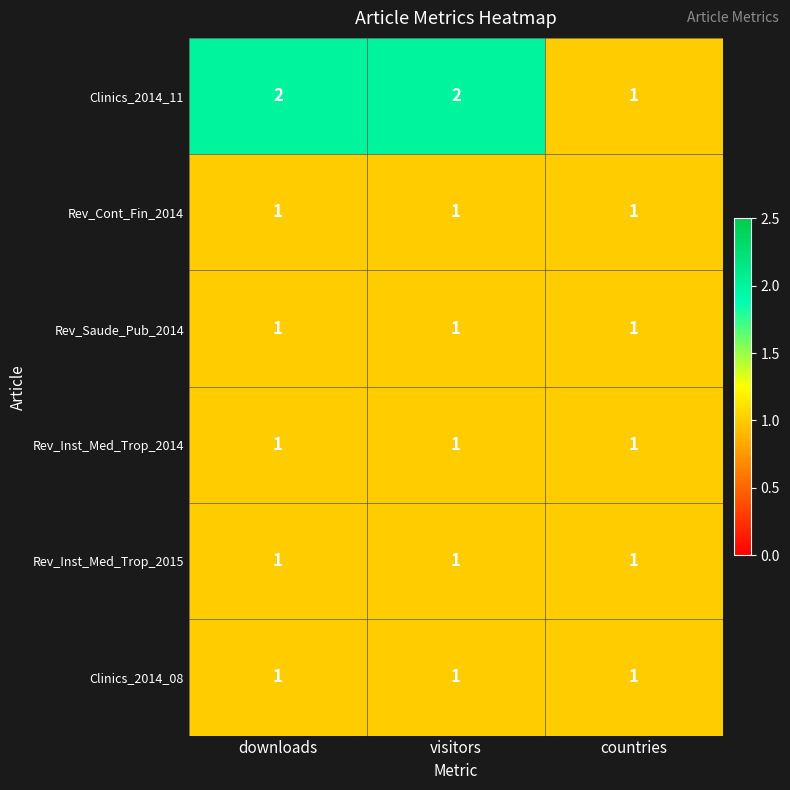

True or false: Clinics_2014_11 has a value of 2 at downloads.

True